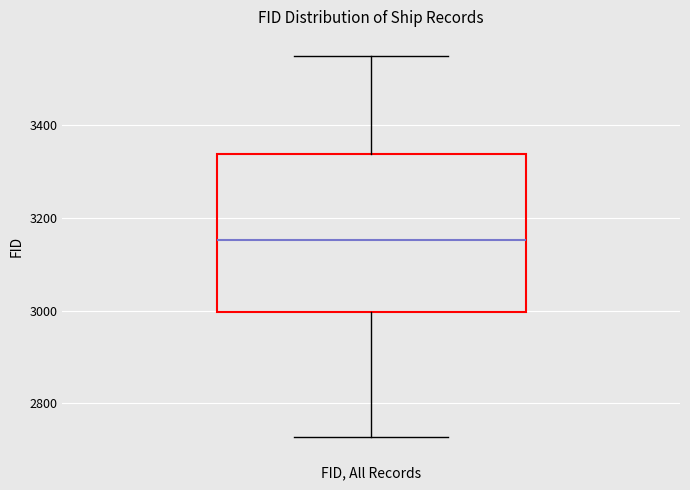

Where is the lower edge of the box on the y-axis? The values are not printed on the chart, so give them approximately, as read against the axis.

3000